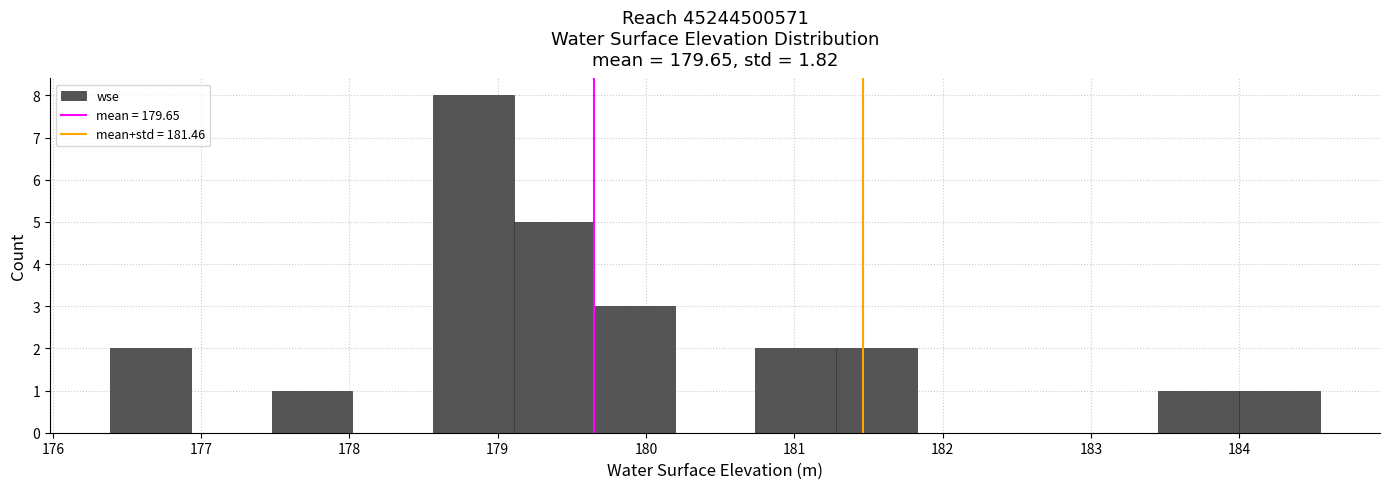

What is the height of the bar covering 176.4 to 176.9 on the x-axis? Neither the bar edges nor the heights are printed on the chart, so give them approximately, as read against the axes.

2